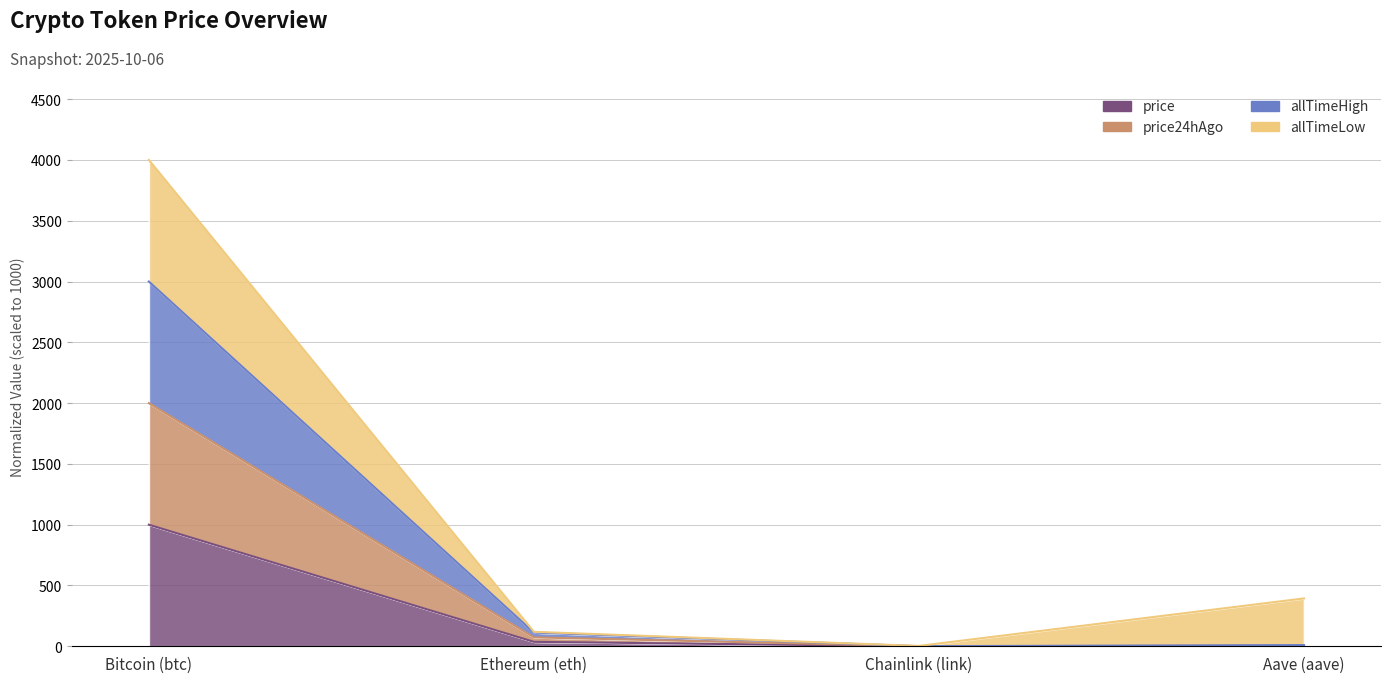

The price24hAgo series shows 0.4 at Chainlink (link). True or false?

True